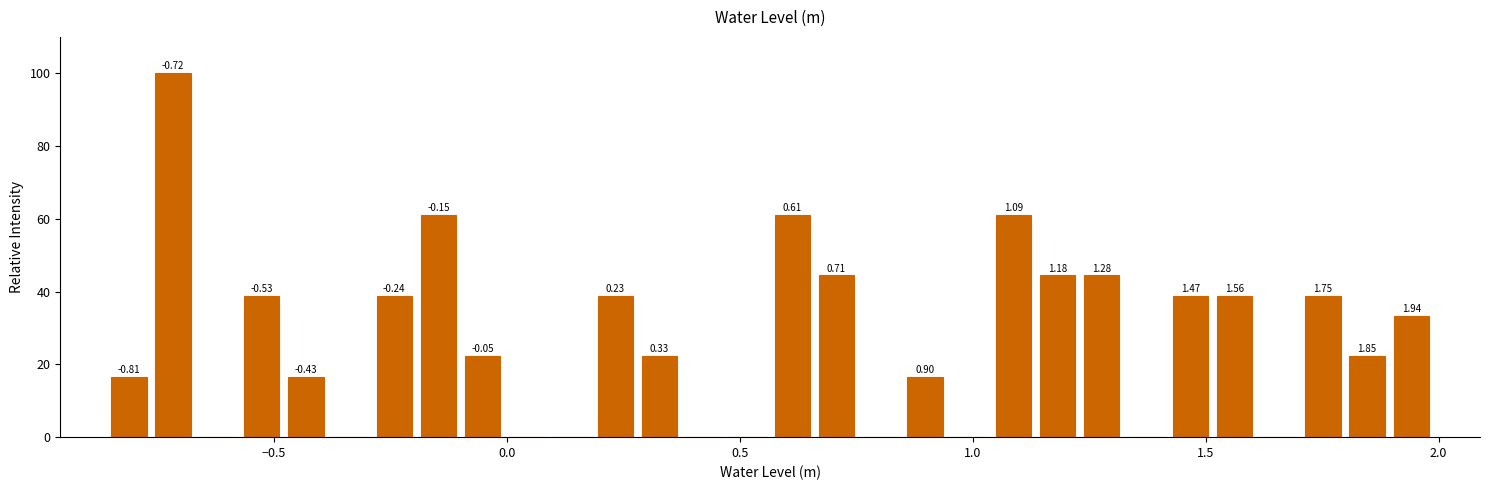

Around what value on the x-axis is the tallest bar? Give the approximate position of its centre, as read against the axis.

-0.70